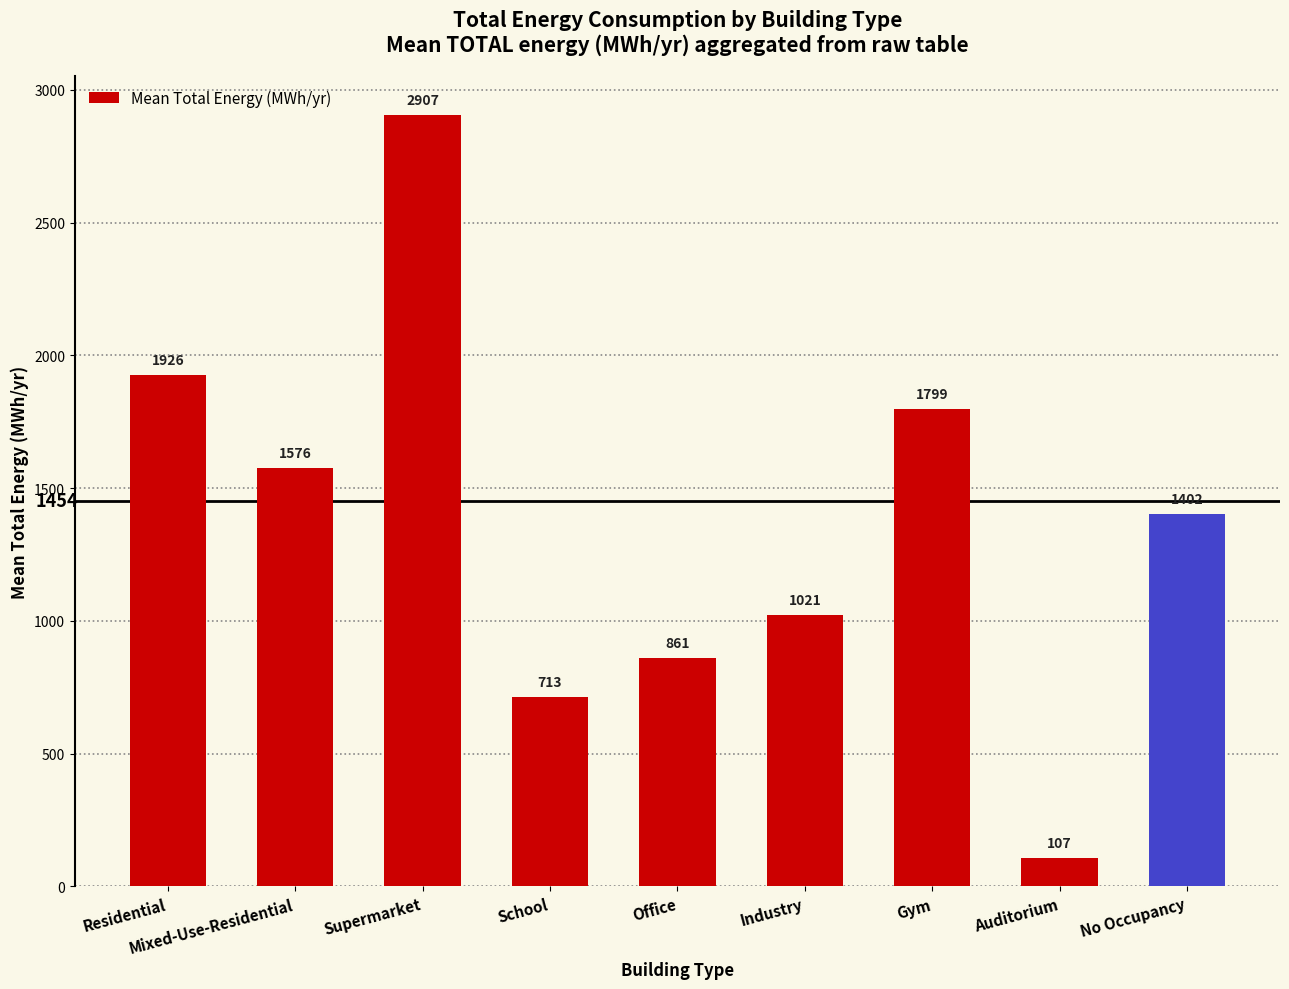

What is the change in value from Industry to No Occupancy?

+380.8